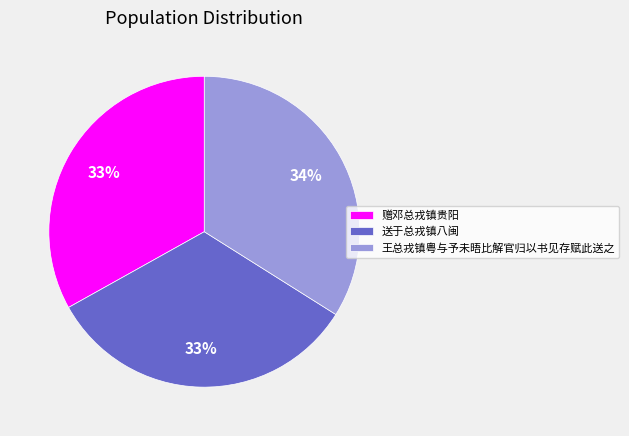

To the nearest percent, what is the average slice percentage?

33%